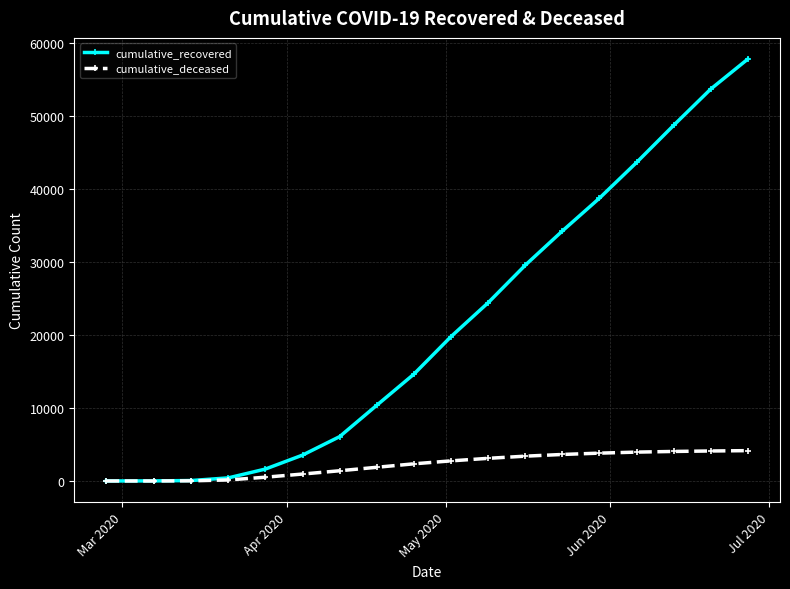

What is the value of the cumulative_recovered point at the 16th from the left?

48677